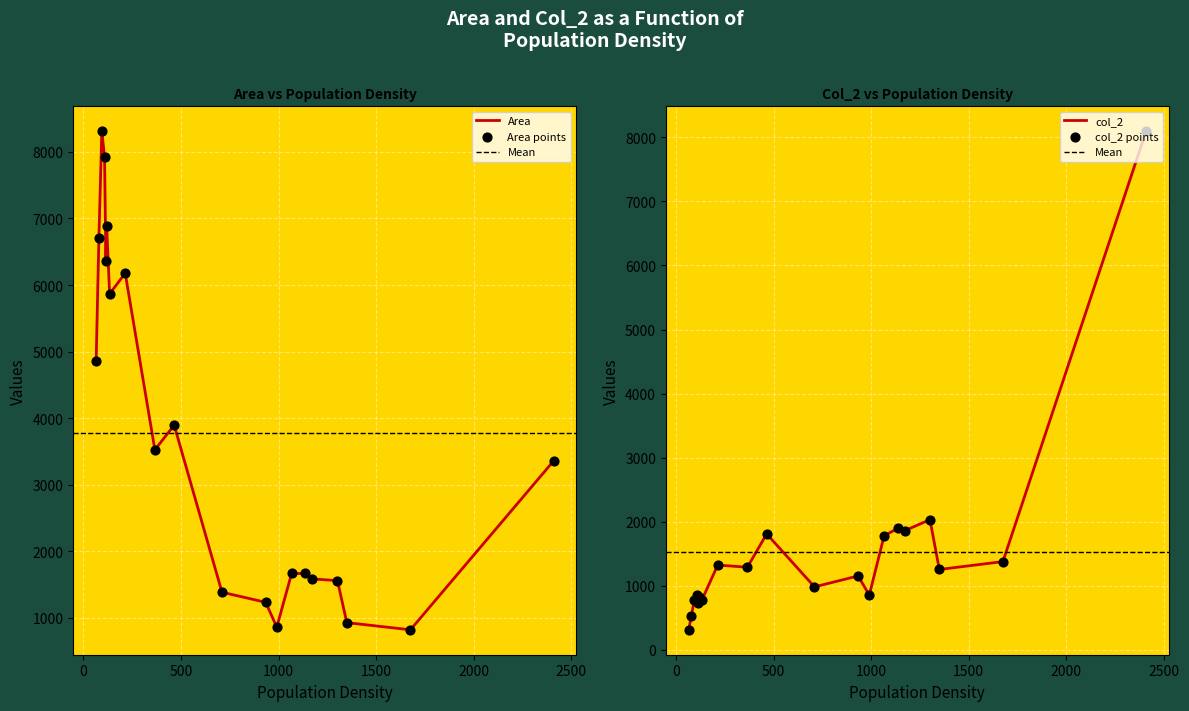

What are all the series names shown in the legend?

Area, col_2